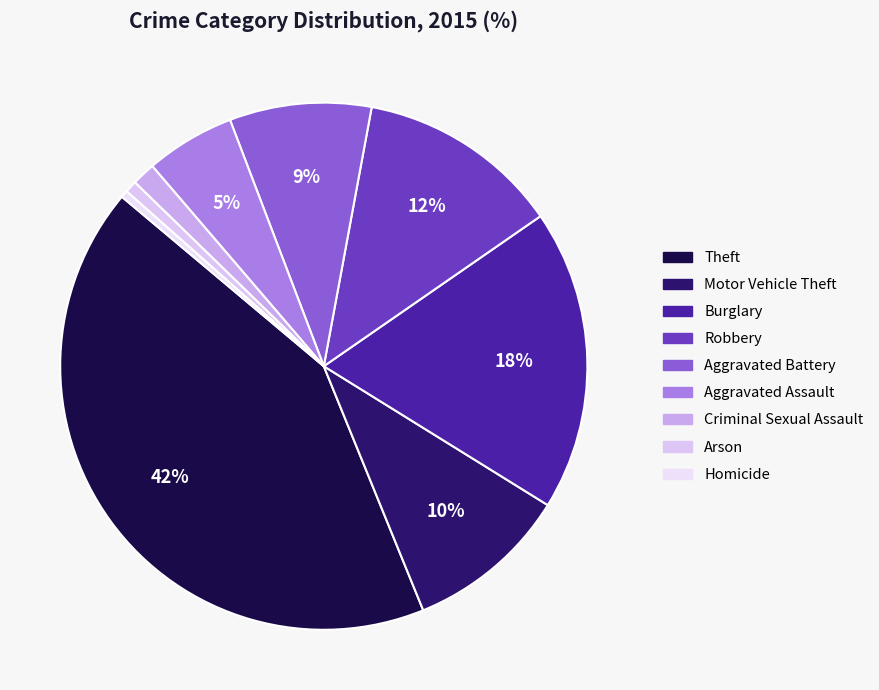

To the nearest percent, what portion does Criminal Sexual Assault represent?

1%